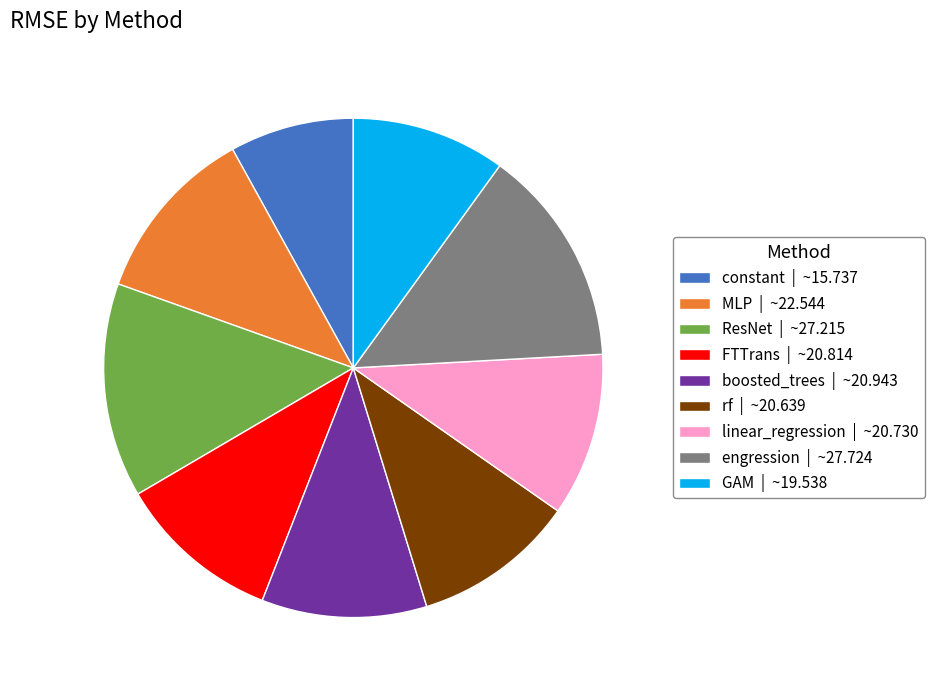

Is it true that ResNet | ~27.215 is 28% of the pie?

False